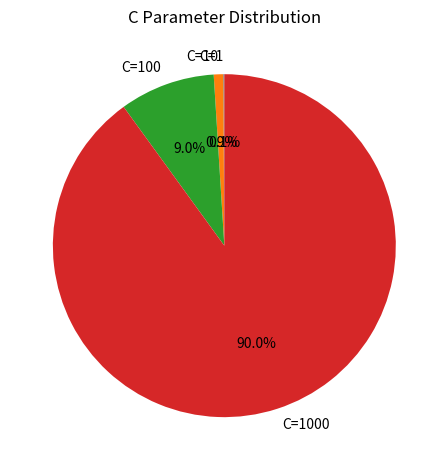

Does any single category account for the majority?

Yes